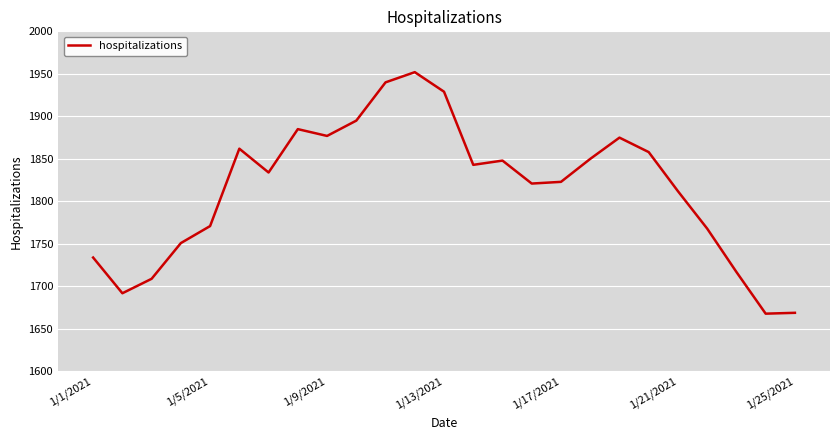

What is the difference between the maximum and minimum values?

284